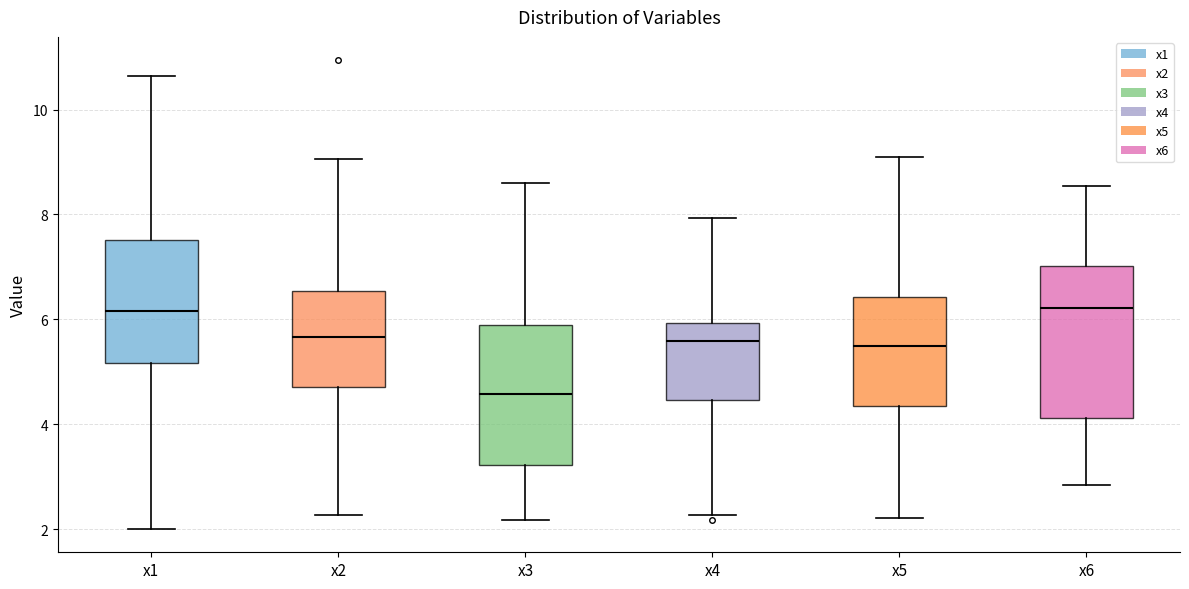

Reading left to right, transcribe this box plot: for each box, give where its median line is, the range the box spans, and where its two whiskers end, as read against the y-axis. The values are not printed on the chart, so give them approximately, as read against the axis.

x1: median 6.2, box 5.2 to 7.6, whiskers 2.0 to 10.6
x2: median 5.6, box 4.8 to 6.6, whiskers 2.2 to 9.0
x3: median 4.6, box 3.2 to 5.8, whiskers 2.2 to 8.6
x4: median 5.6, box 4.4 to 6.0, whiskers 2.2 to 8.0
x5: median 5.4, box 4.4 to 6.4, whiskers 2.2 to 9.0
x6: median 6.2, box 4.2 to 7.0, whiskers 2.8 to 8.6